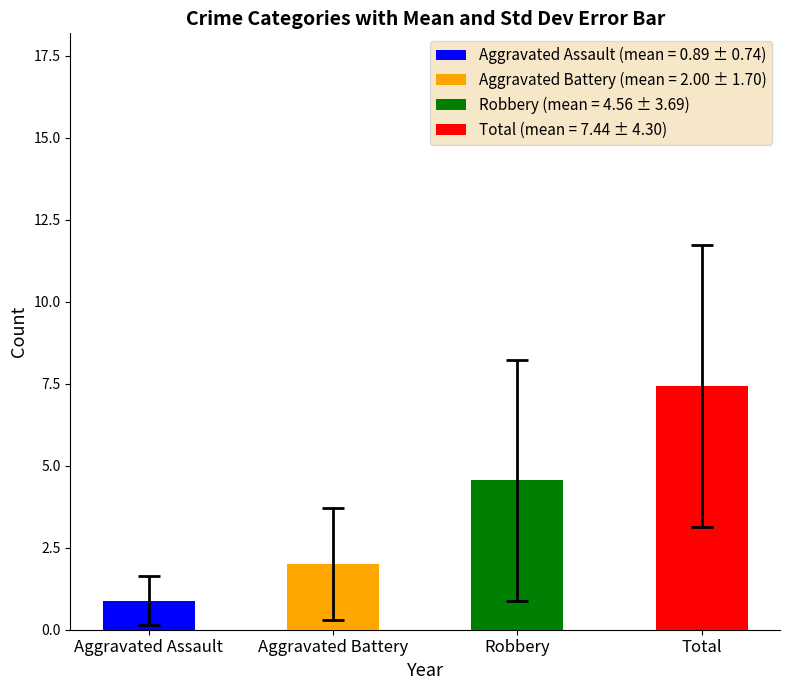

Is the value of Aggravated Battery at 2017 greater than the value of Robbery at 2022?

No